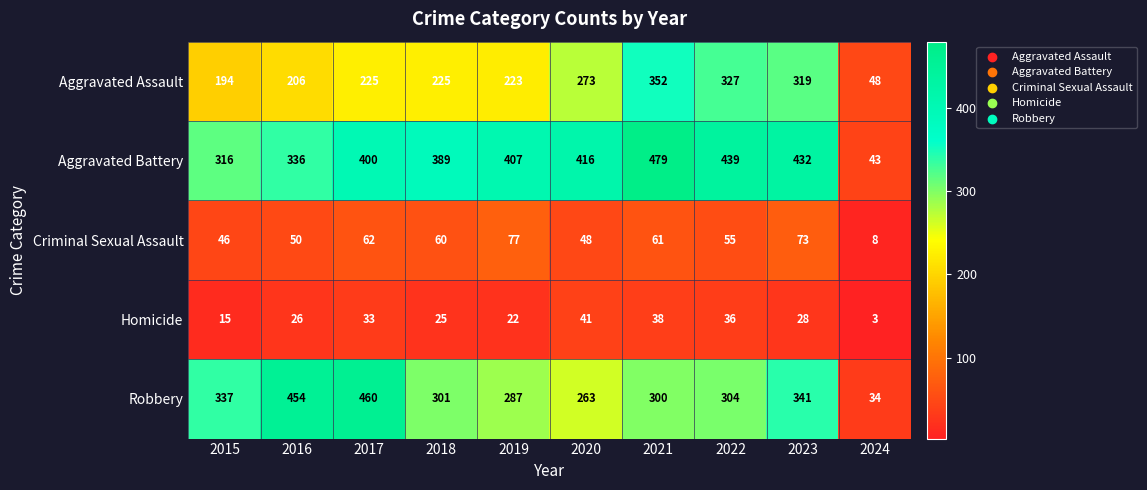

At which label is Aggravated Battery closest to 261?

2015